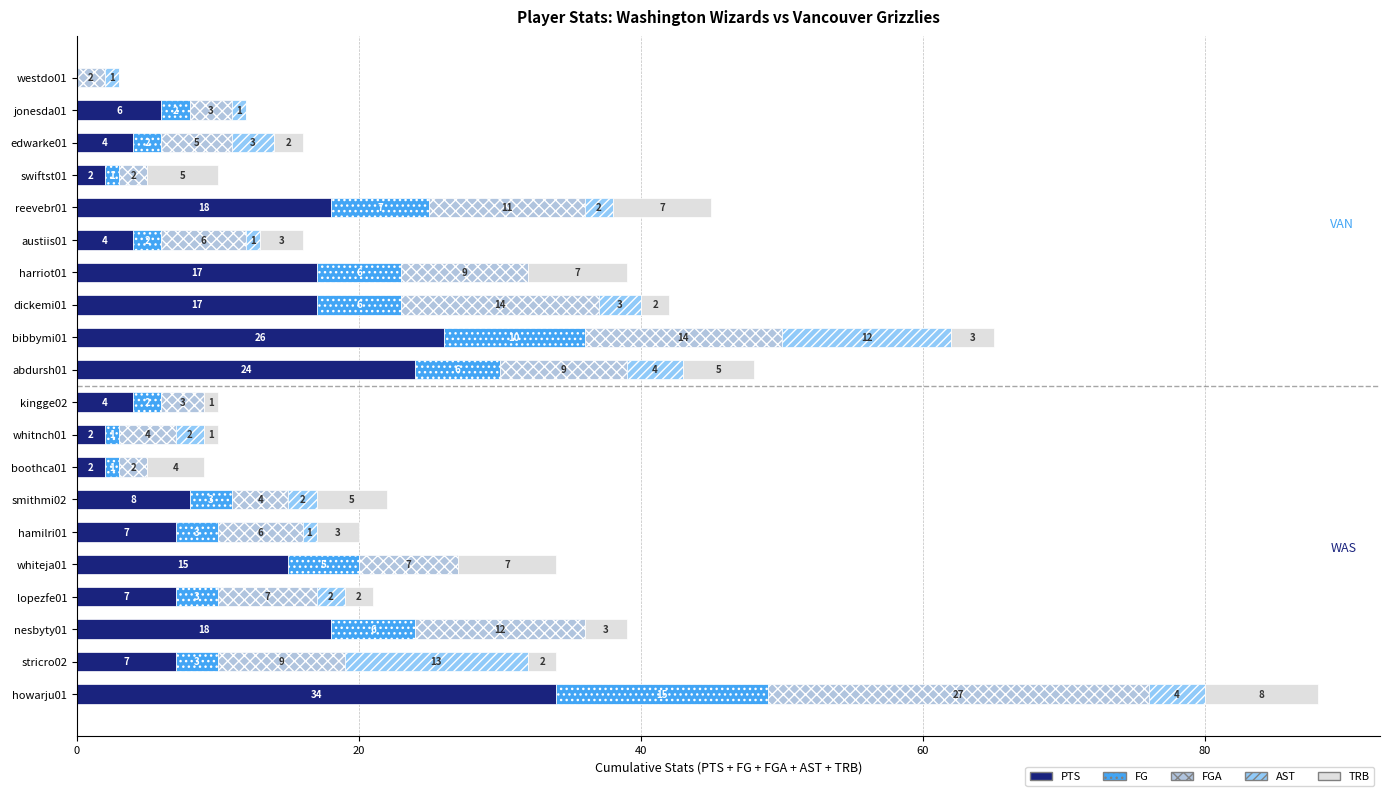

What is the highest value of the PTS series?

34